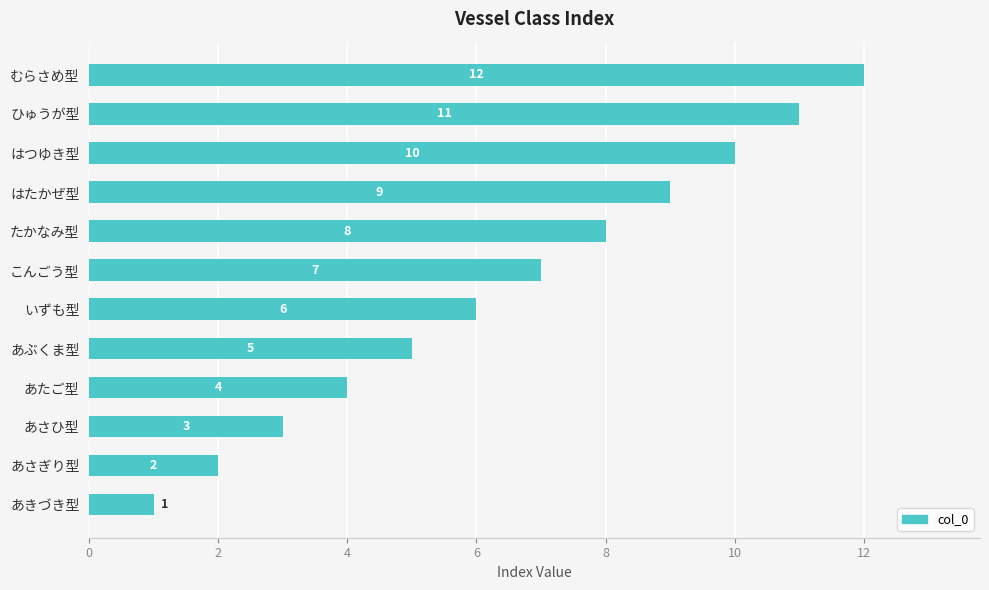

True or false: the data shows 3 at あぶくま型.

False